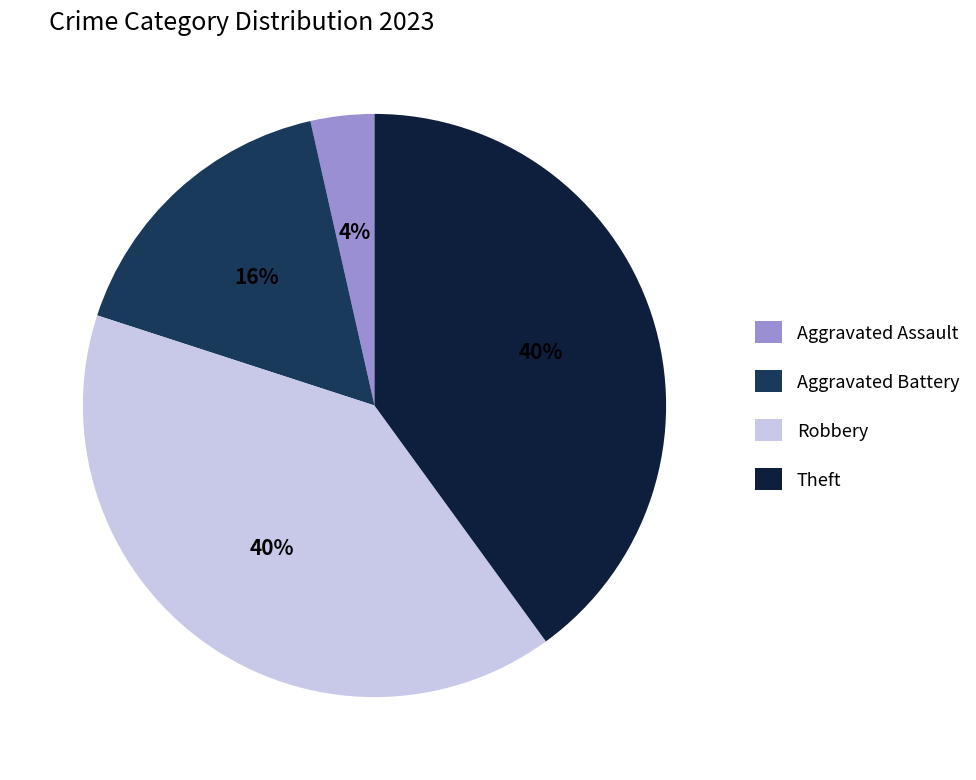

Which slice is the smallest?

Aggravated Assault